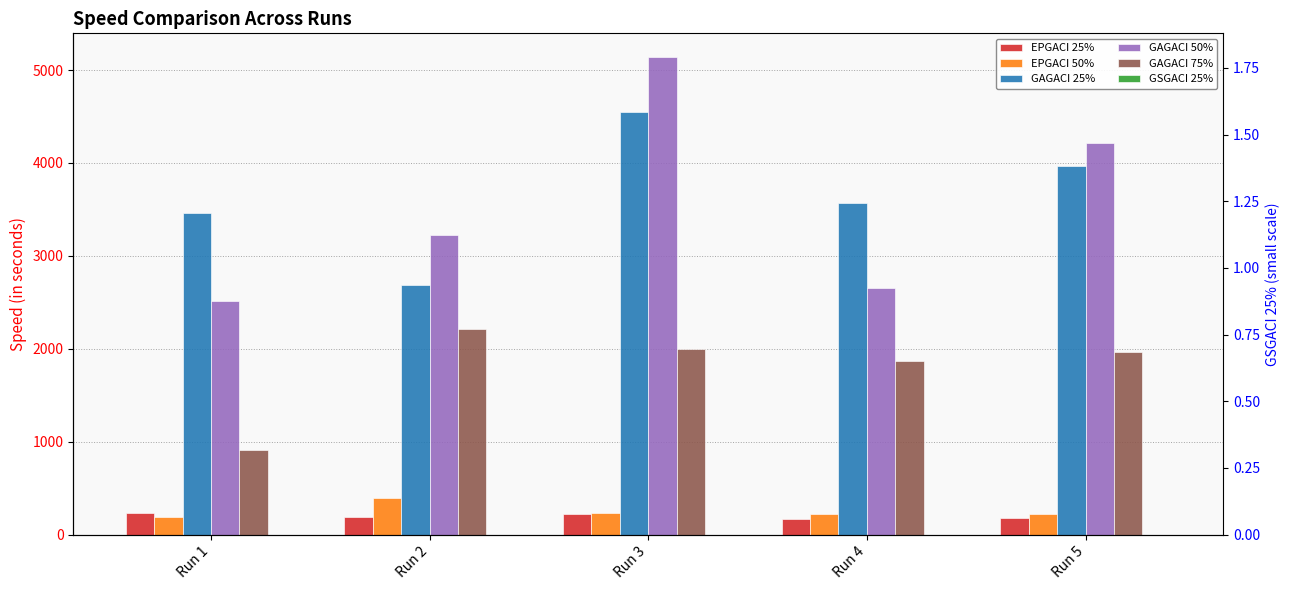

What are all the series names shown in the legend?

EPGACI 25%, EPGACI 50%, GAGACI 25%, GAGACI 50%, GAGACI 75%, GSGACI 25%